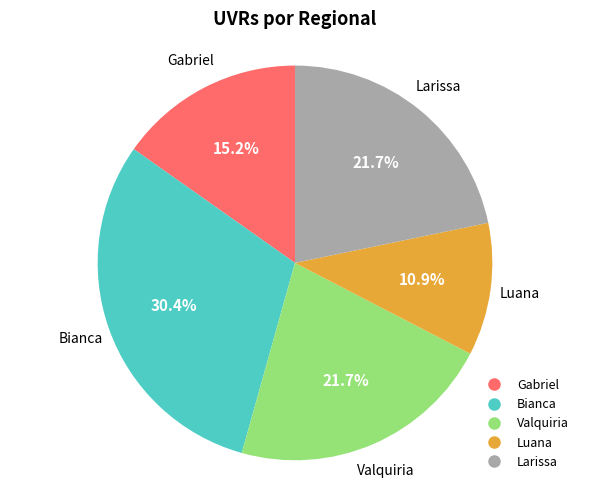

Is there a majority slice in this chart?

No